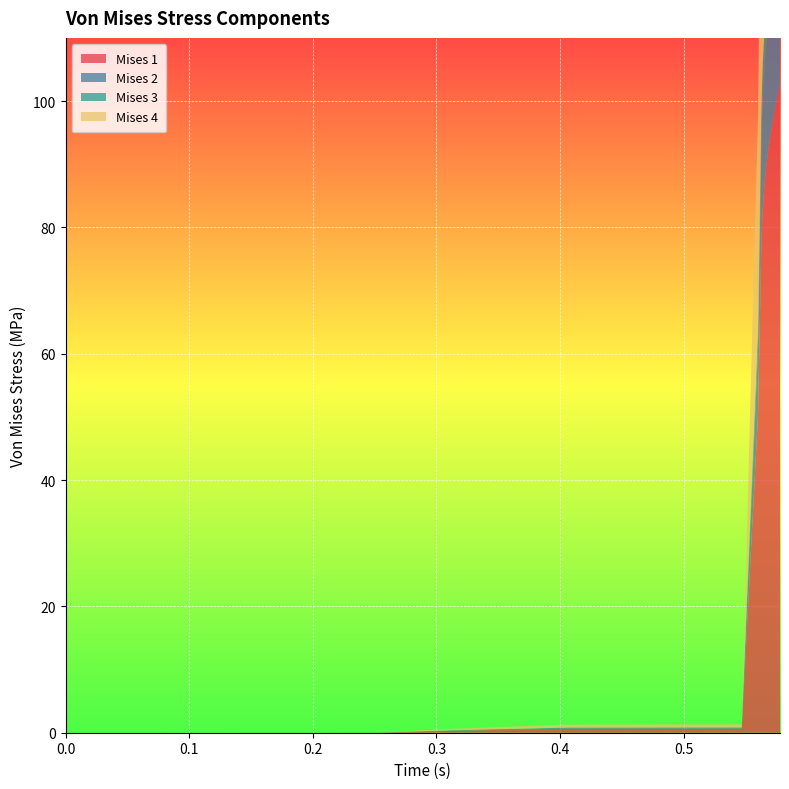

Reading left to right, transcribe all the data shown in this chart.

Mises 1: 0.0	0.0	0.3	0.6	0.7	50.5	58.7	60.7	63.8	68.5	70.2	72.9	76.8	80.5	83.0	84.6	86.8	87.5	88.6	89.9	90.4	91.0	92.0	93.3	93.7	94.4	95.4	95.8	96.4	97.2	98.2	98.6	99.3	100.2	100.4	100.8	101.4	101.6	102.0	102.5
Mises 2: 0.0	0.0	0.1	0.1	0.2	10.6	12.3	12.7	13.4	14.3	14.7	15.2	16.1	16.9	17.5	17.9	18.5	18.7	19.0	19.4	19.6	19.8	20.1	20.5	20.7	21.0	21.3	21.5	21.7	22.0	22.5	22.6	22.9	23.3	23.4	23.6	23.9	24.0	24.2	24.5
Mises 3: 0.0	0.0	0.0	0.0	0.0	3.1	3.6	3.8	4.0	4.3	4.4	4.6	4.8	5.1	5.3	5.5	5.8	5.9	6.0	6.2	6.3	6.4	6.6	6.9	6.9	7.1	7.3	7.4	7.5	7.7	7.9	8.0	8.2	8.4	8.5	8.6	8.8	8.8	8.9	9.1
Mises 4: 0.0	0.0	0.2	0.5	0.5	33.5	38.7	40.1	42.0	45.0	46.1	47.8	50.3	52.8	54.5	55.8	57.6	58.2	59.0	60.2	60.6	61.2	62.1	63.3	63.7	64.3	65.3	65.7	66.2	67.0	68.1	68.5	69.1	70.0	70.3	70.8	71.5	71.7	72.1	72.7